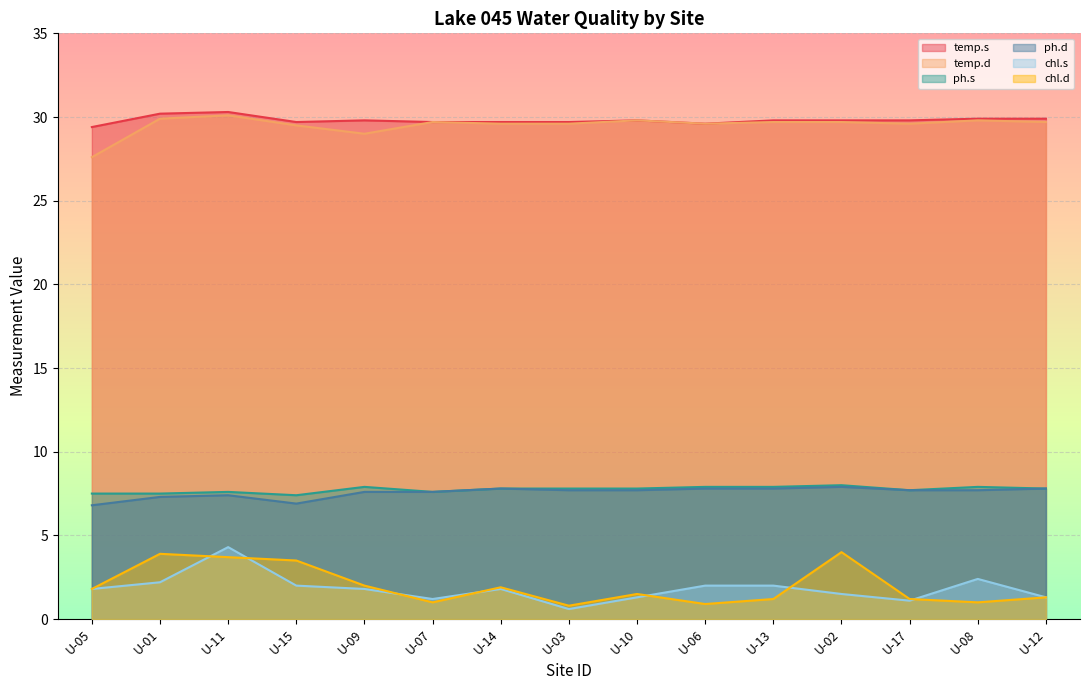

At U-14, list the series in order from smallest to largest.

chl.s, chl.d, ph.s, ph.d, temp.d, temp.s